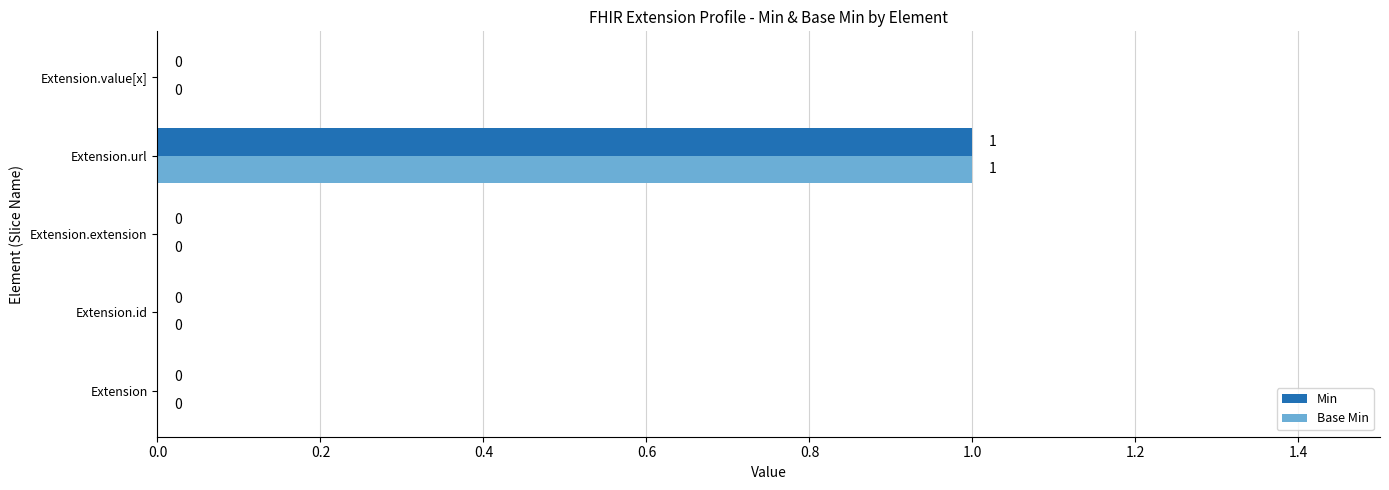

Which label corresponds to the largest value in the chart?

Extension.url